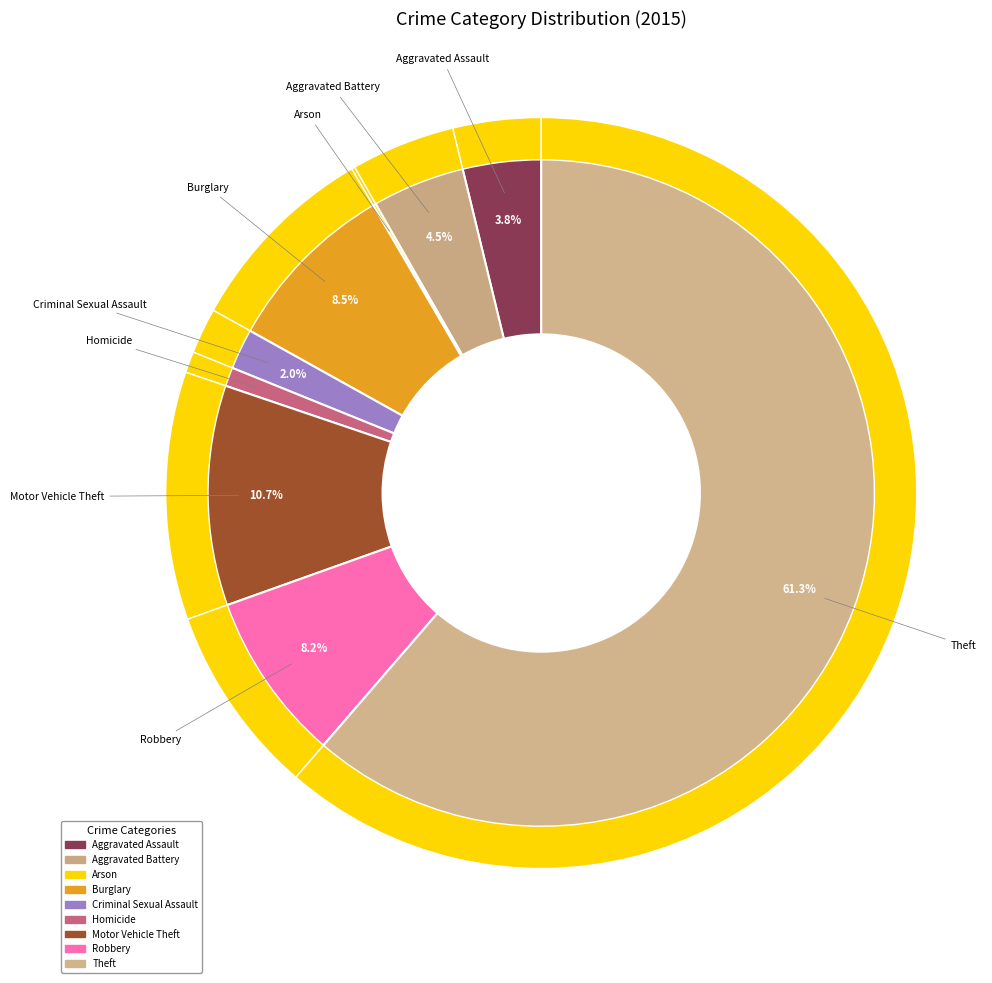

Which category has the biggest portion of the pie?

Theft